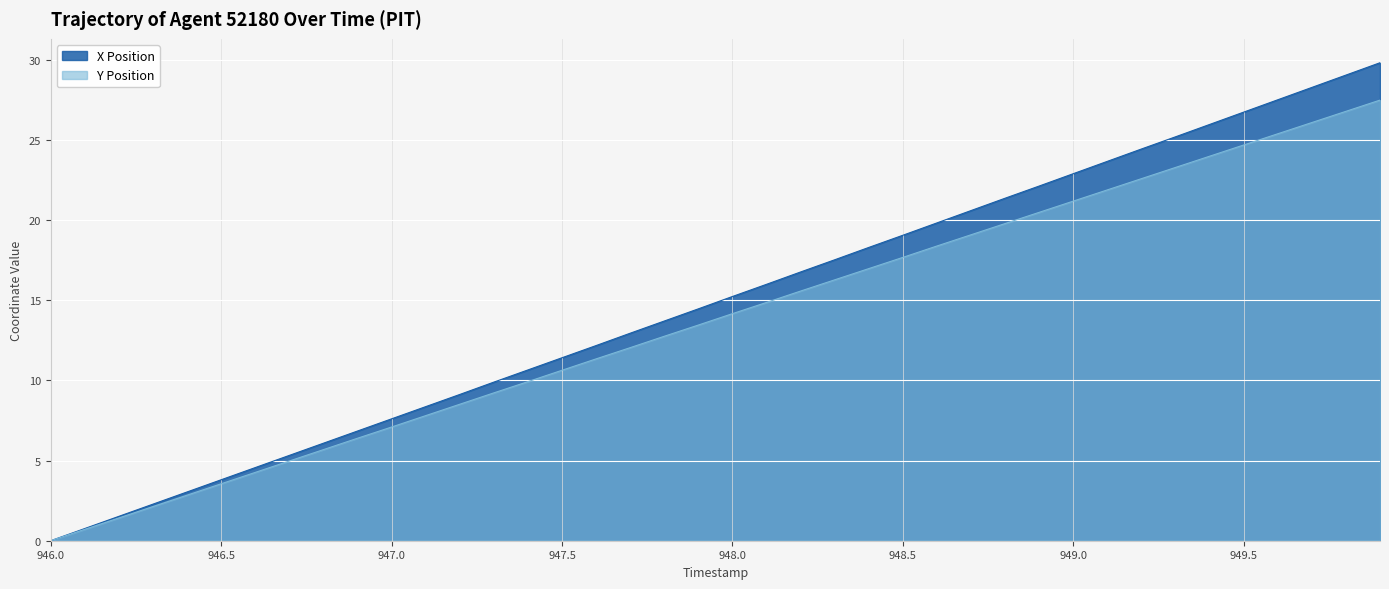

What are all the series names shown in the legend?

X Position, Y Position